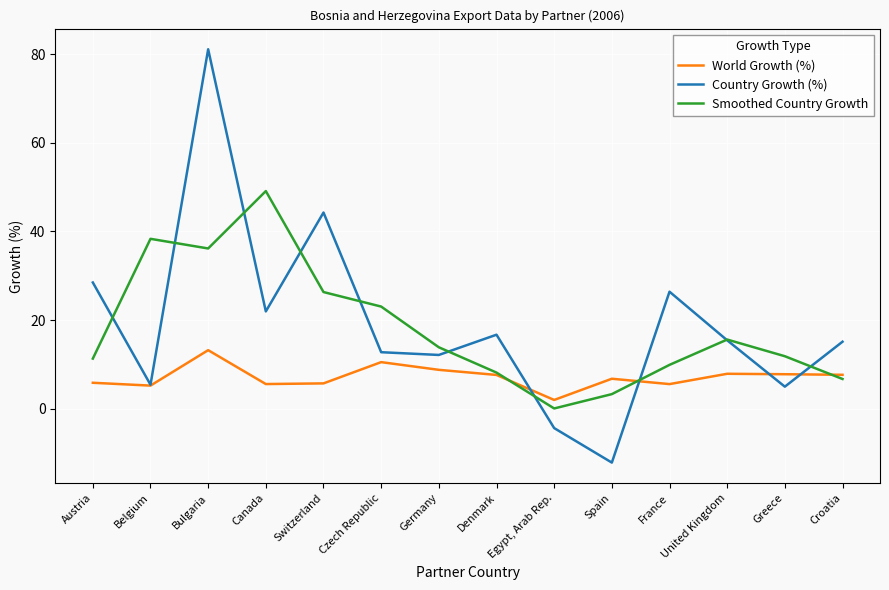

Rank the series at Switzerland from highest to lowest value.

Country Growth (%), Smoothed Country Growth, World Growth (%)